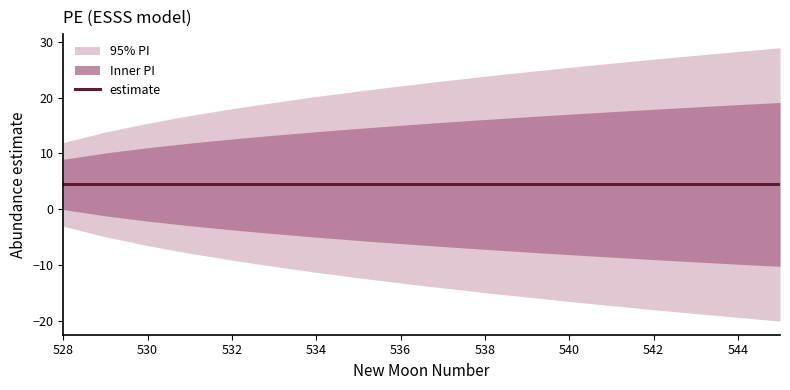

At how many categories does at least one series exceed 14?

16